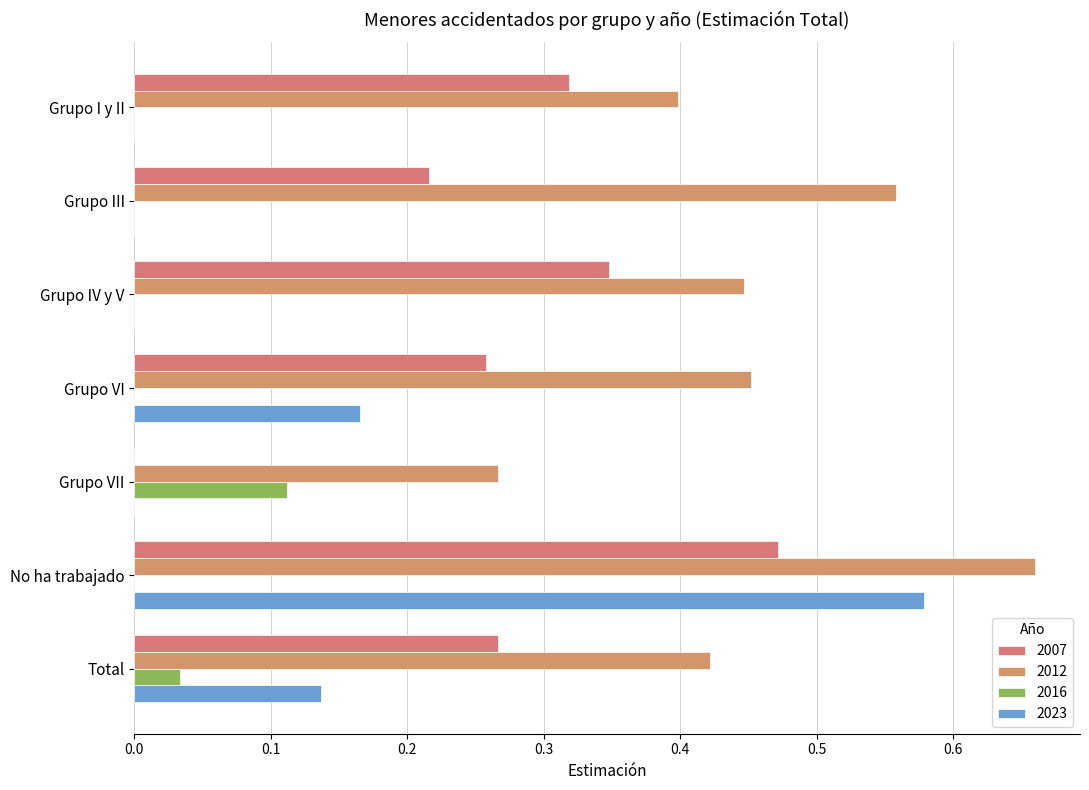

List the labels in order of 2023 value, smallest first.

Grupo I y II, Grupo III, Grupo IV y V, Grupo VII, Total, Grupo VI, No ha trabajado